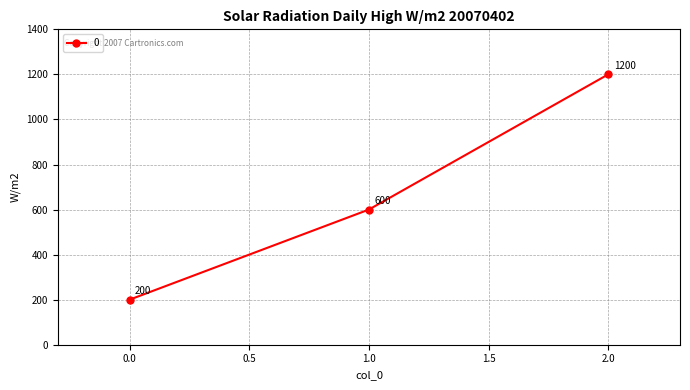

Between 1.0 and 2.0, which is larger?

2.0